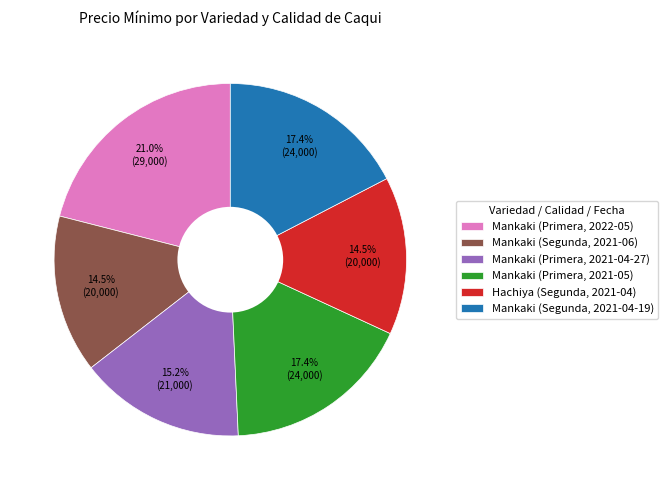

How many segments does this pie chart have?

6